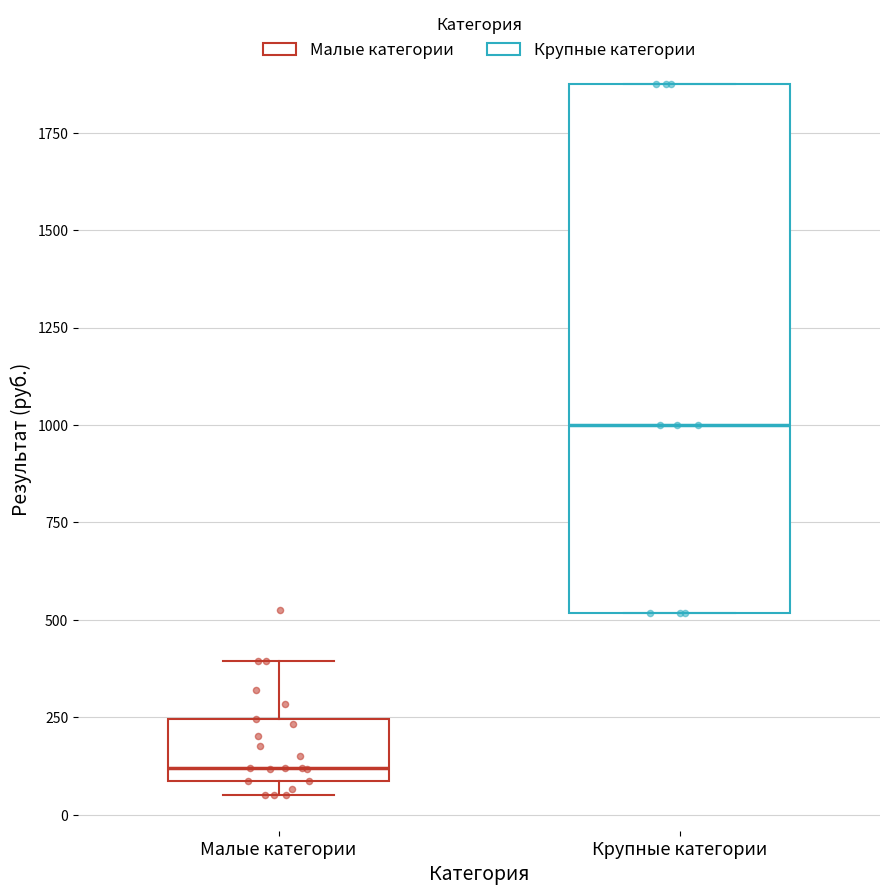

Reading left to right, transcribe this box plot: for each box, give where its median line is, the range the box spans, and where its two whiskers end, as read against the y-axis. The values are not printed on the chart, so give them approximately, as read against the axis.

Малые категории: median 100 (just above the box's lower edge), box 100 to 250, whiskers 50 to 400
Крупные категории: median 1000, box 500 to 1900, whiskers 500 to 1900